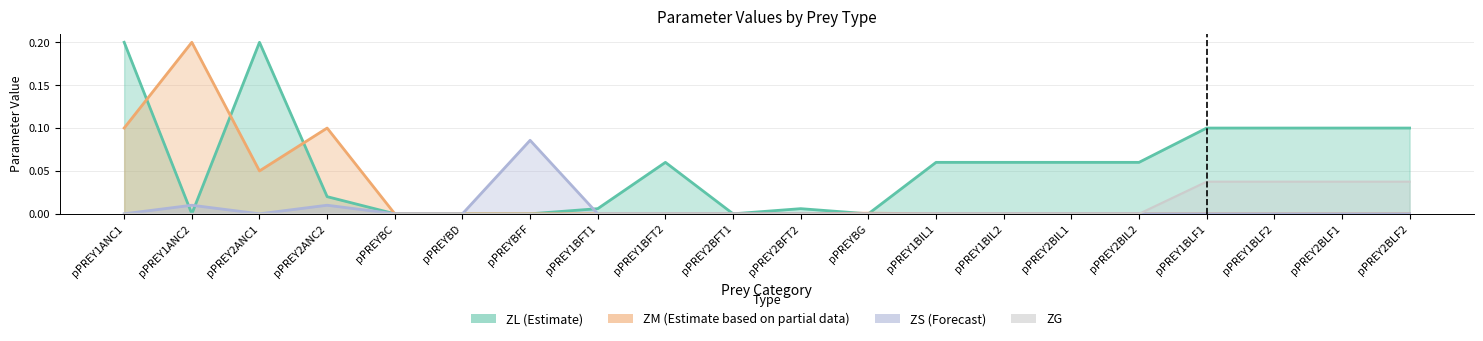

Reading left to right, list all the values displayed in this chart.

ZL (Estimate): pPREY1ANC1=0.2	pPREY1ANC2=0.0	pPREY2ANC1=0.2	pPREY2ANC2=0.0	pPREYBC=0.0	pPREYBD=0.0	pPREYBFF=0.0	pPREY1BFT1=0.0	pPREY1BFT2=0.1	pPREY2BFT1=0.0	pPREY2BFT2=0.0	pPREYBG=0.0	pPREY1BIL1=0.1	pPREY1BIL2=0.1	pPREY2BIL1=0.1	pPREY2BIL2=0.1	pPREY1BLF1=0.1	pPREY1BLF2=0.1	pPREY2BLF1=0.1	pPREY2BLF2=0.1
ZM (Estimate based on partial data): pPREY1ANC1=0.1	pPREY1ANC2=0.2	pPREY2ANC1=0.1	pPREY2ANC2=0.1	pPREYBC=0.0	pPREYBD=0.0	pPREYBFF=0.0	pPREY1BFT1=0.0	pPREY1BFT2=0.0	pPREY2BFT1=0.0	pPREY2BFT2=0.0	pPREYBG=0.0	pPREY1BIL1=0.0	pPREY1BIL2=0.0	pPREY2BIL1=0.0	pPREY2BIL2=0.0	pPREY1BLF1=0.0	pPREY1BLF2=0.0	pPREY2BLF1=0.0	pPREY2BLF2=0.0
ZS (Forecast): pPREY1ANC1=0.0	pPREY1ANC2=0.0	pPREY2ANC1=0.0	pPREY2ANC2=0.0	pPREYBC=0.0	pPREYBD=0.0	pPREYBFF=0.1	pPREY1BFT1=0.0	pPREY1BFT2=0.0	pPREY2BFT1=0.0	pPREY2BFT2=0.0	pPREYBG=0.0	pPREY1BIL1=0.0	pPREY1BIL2=0.0	pPREY2BIL1=0.0	pPREY2BIL2=0.0	pPREY1BLF1=0.0	pPREY1BLF2=0.0	pPREY2BLF1=0.0	pPREY2BLF2=0.0
ZG: pPREY1ANC1=0.0	pPREY1ANC2=0.0	pPREY2ANC1=0.0	pPREY2ANC2=0.0	pPREYBC=0.0	pPREYBD=0.0	pPREYBFF=0.0	pPREY1BFT1=0.0	pPREY1BFT2=0.0	pPREY2BFT1=0.0	pPREY2BFT2=0.0	pPREYBG=0.0	pPREY1BIL1=0.0	pPREY1BIL2=0.0	pPREY2BIL1=0.0	pPREY2BIL2=0.0	pPREY1BLF1=0.0	pPREY1BLF2=0.0	pPREY2BLF1=0.0	pPREY2BLF2=0.0